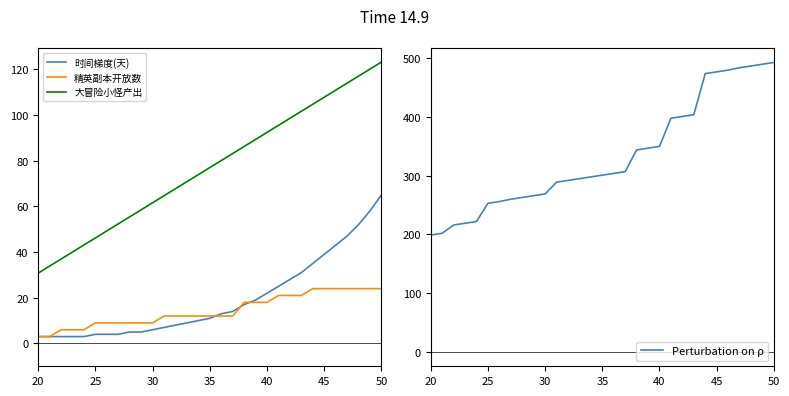

At how many categories does at least one series exceed 205?

29